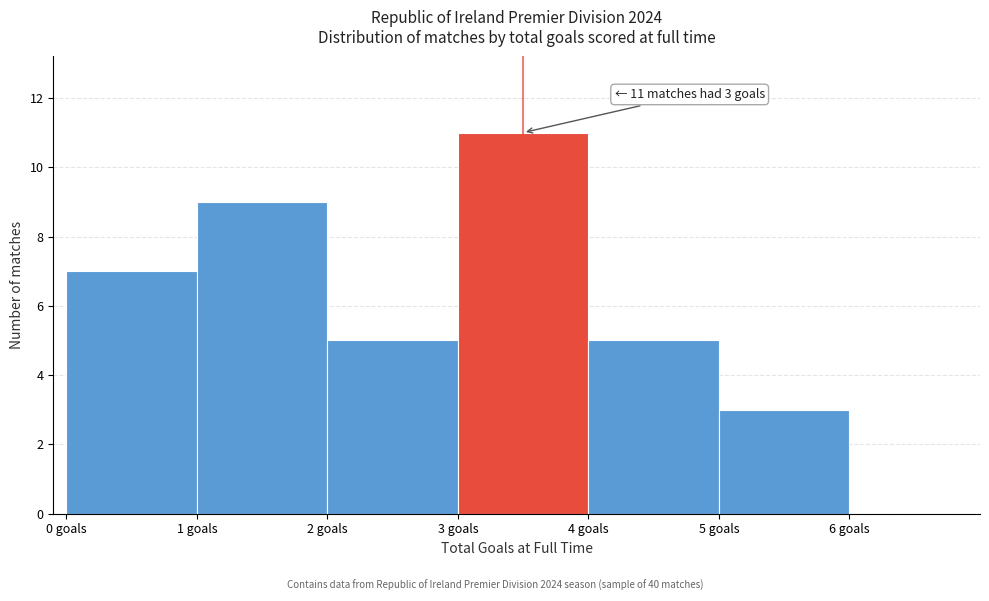

Over which range of the x-axis is the bar tallest?

3 to 4